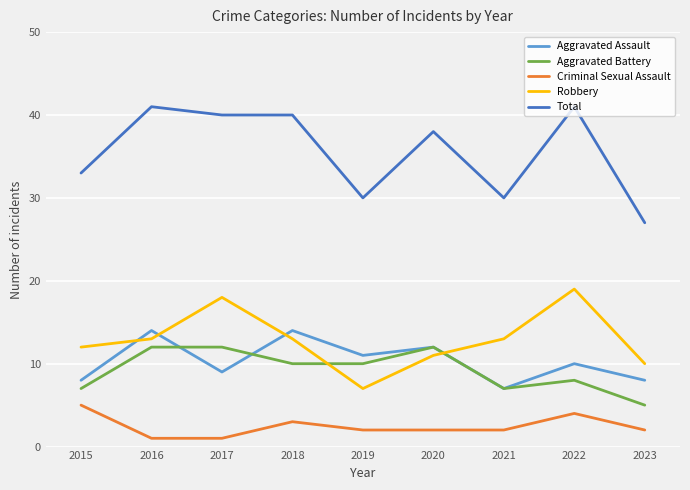

True or false: Total and Aggravated Battery intersect in this chart.

False